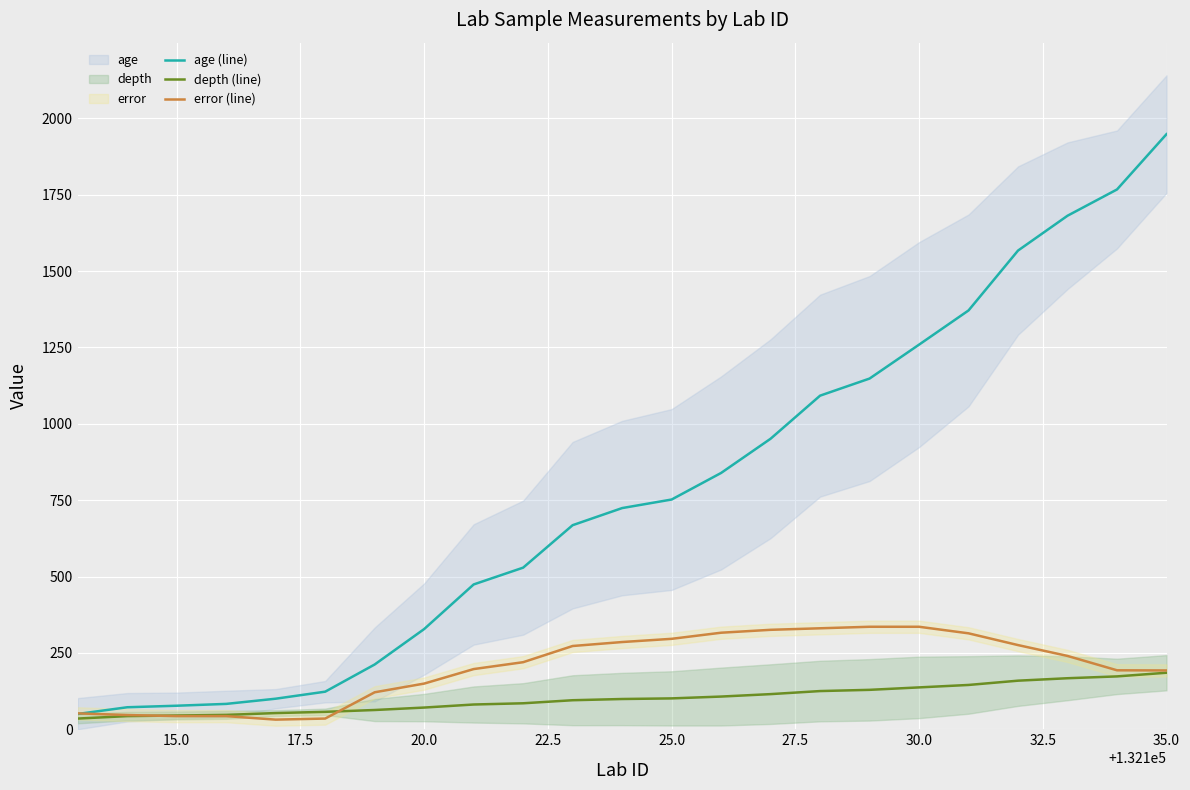

Is this an area chart (filled region under the line)?

No